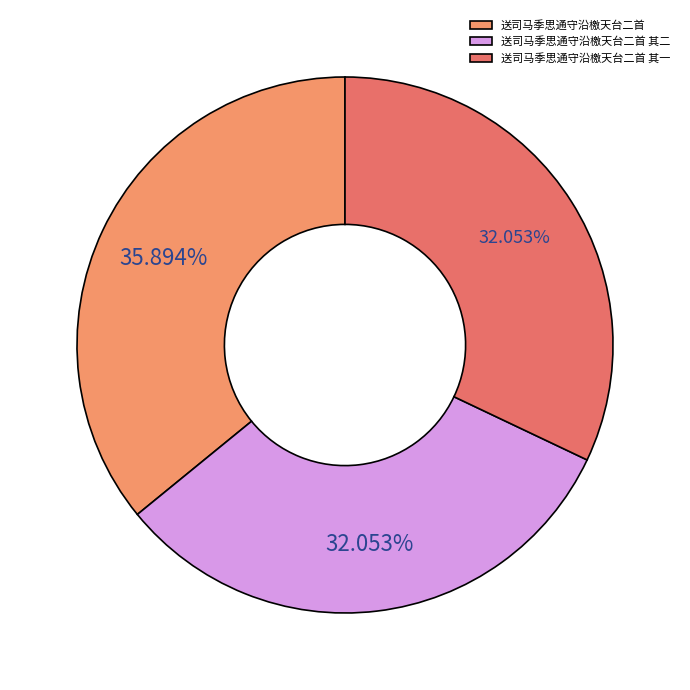

What percentage is NOT represented by 送司马季思通守沿檄天台二首?

64.1%